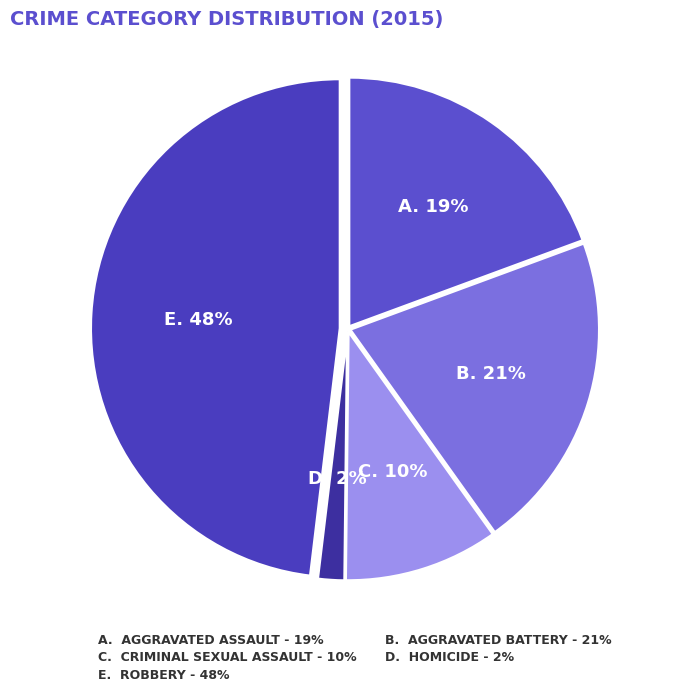

Rank the categories by value from highest to lowest.

Robbery, Aggravated Battery, Aggravated Assault, Criminal Sexual Assault, Homicide